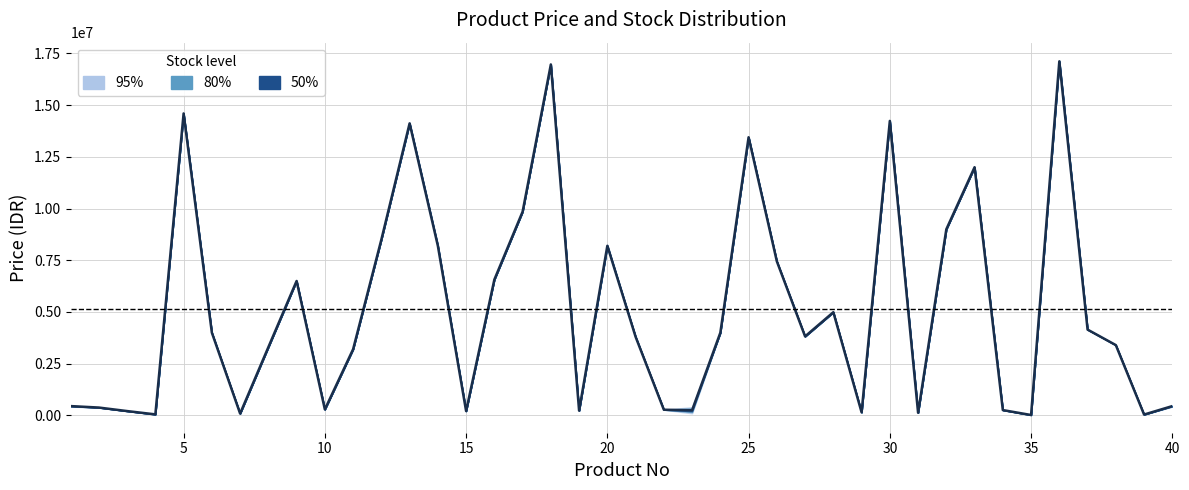

The chart shows a value of 17769 at 15. True or false?

False